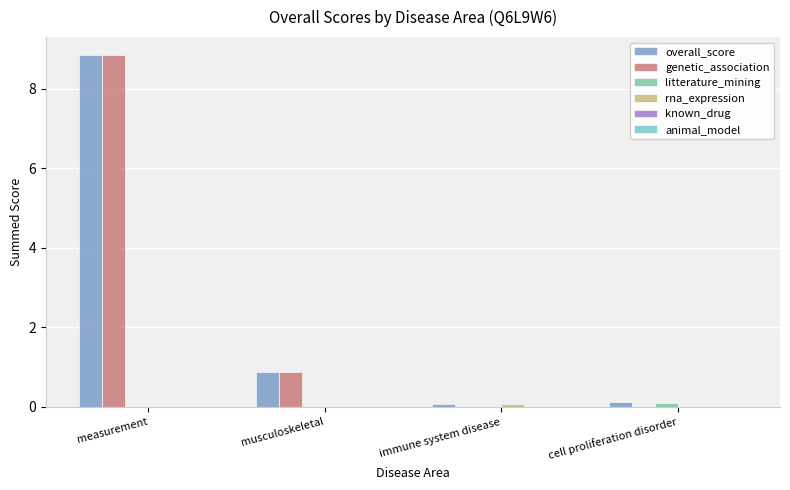

Which series changed the most between measurement and immune system disease?

genetic_association